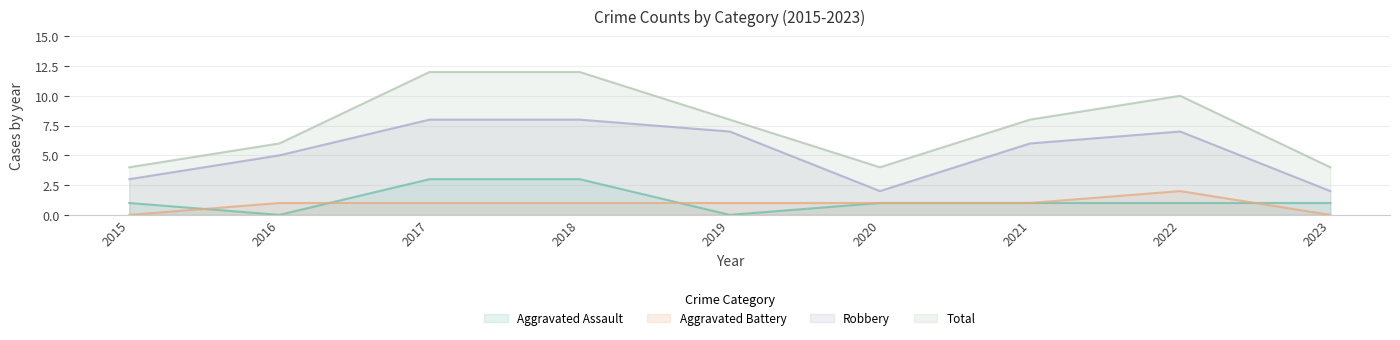

Which category has the highest value across all series?

2017